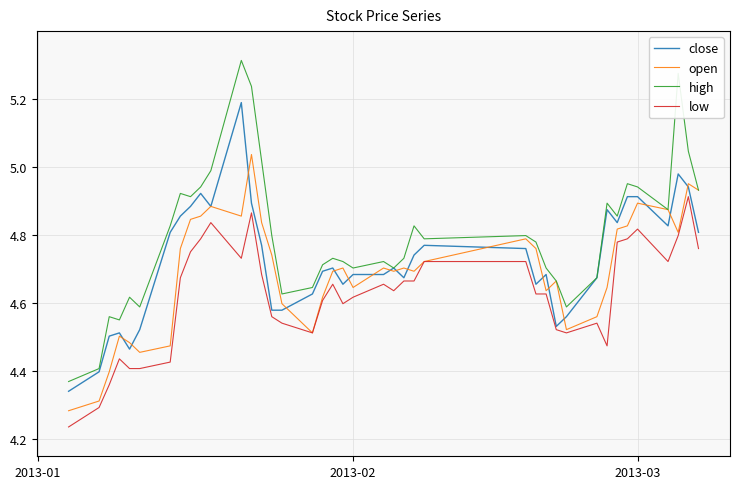

Rank the series by their maximum value, from highest to lowest.

high, close, open, low